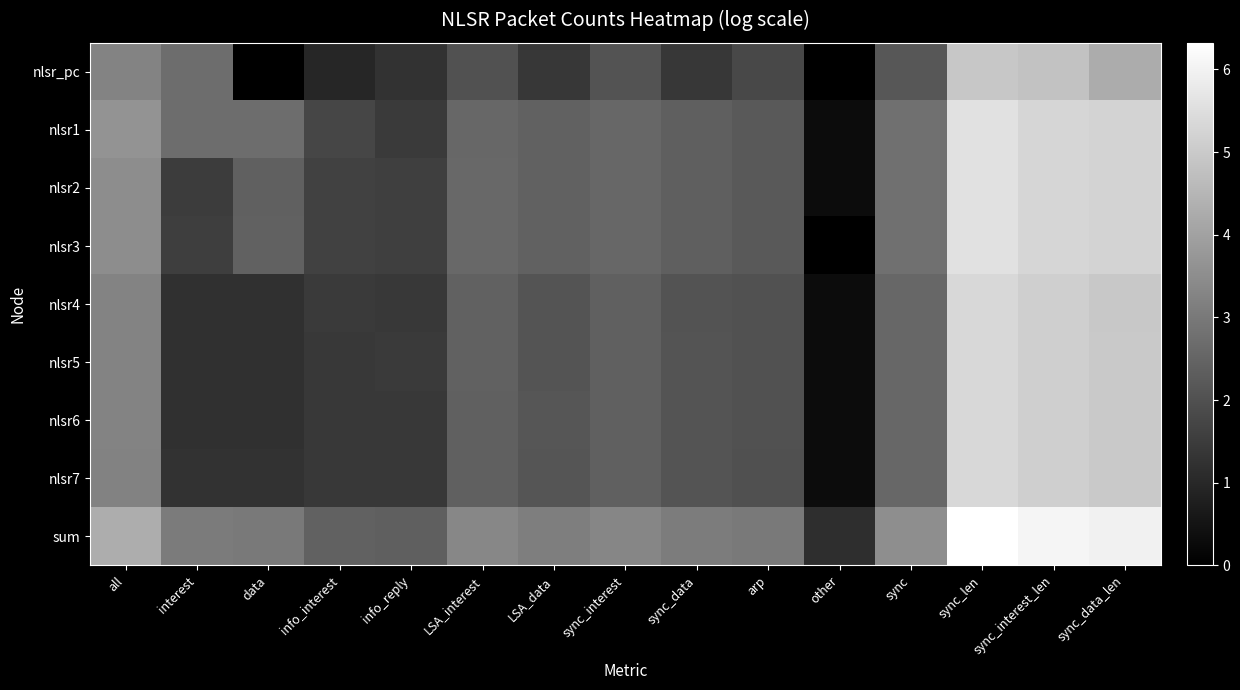

At which category does the chart reach its peak across all series?

sync_len